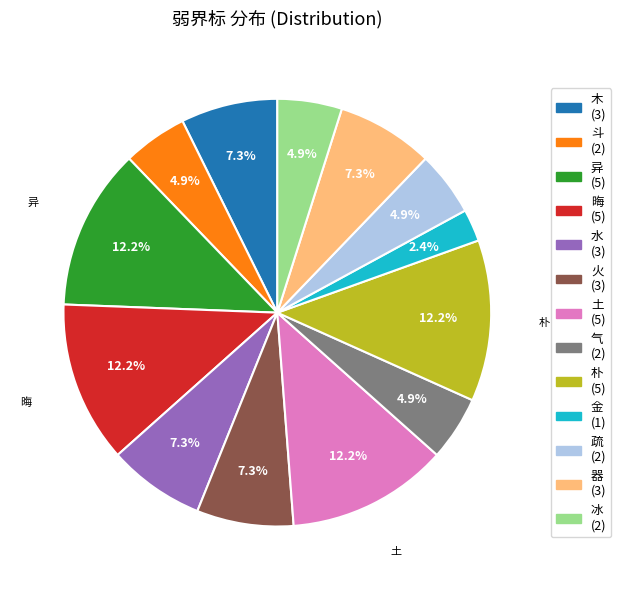

Is there any slice that represents more than half of the pie?

No